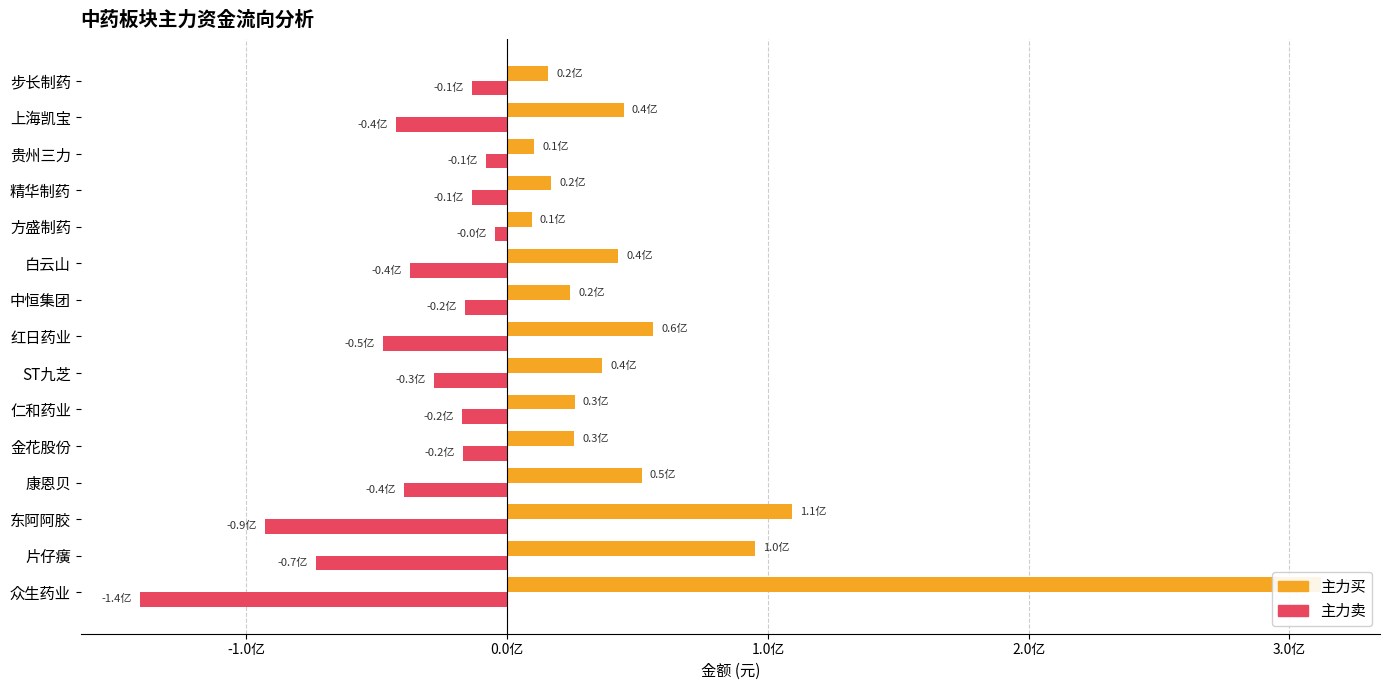

How many bars are there in total?

30